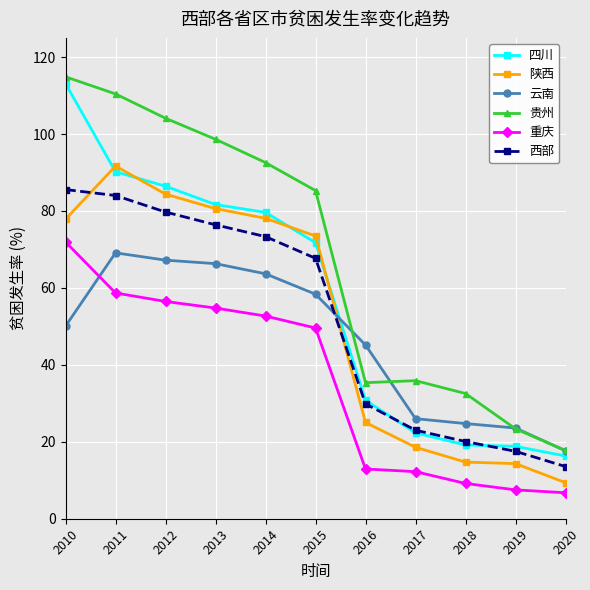

What is the minimum value shown in the chart?

6.8